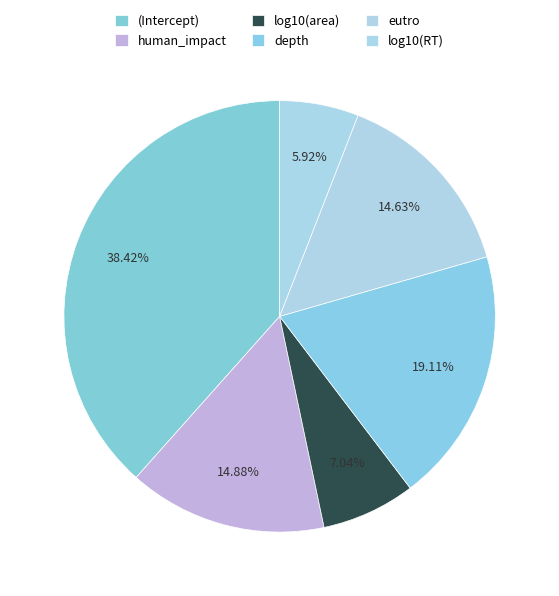

How many segments does this pie chart have?

6